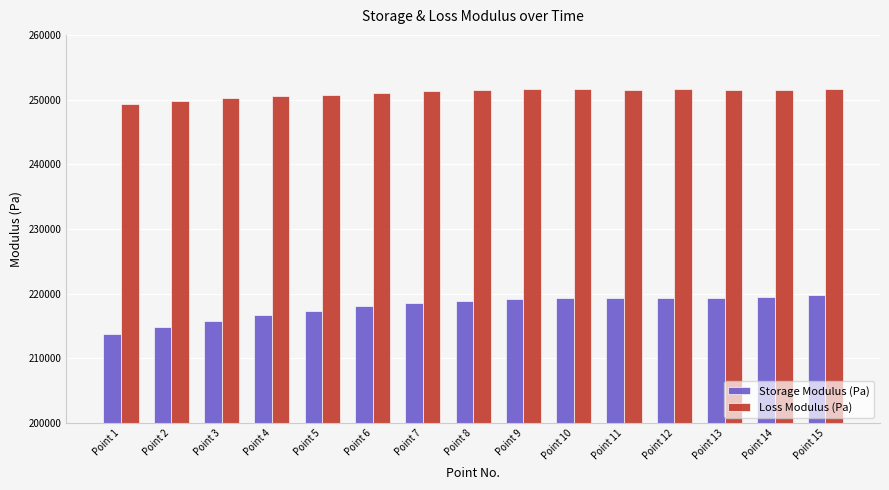

At Point 7, list the series in order from largest to smallest.

Loss Modulus (Pa), Storage Modulus (Pa)